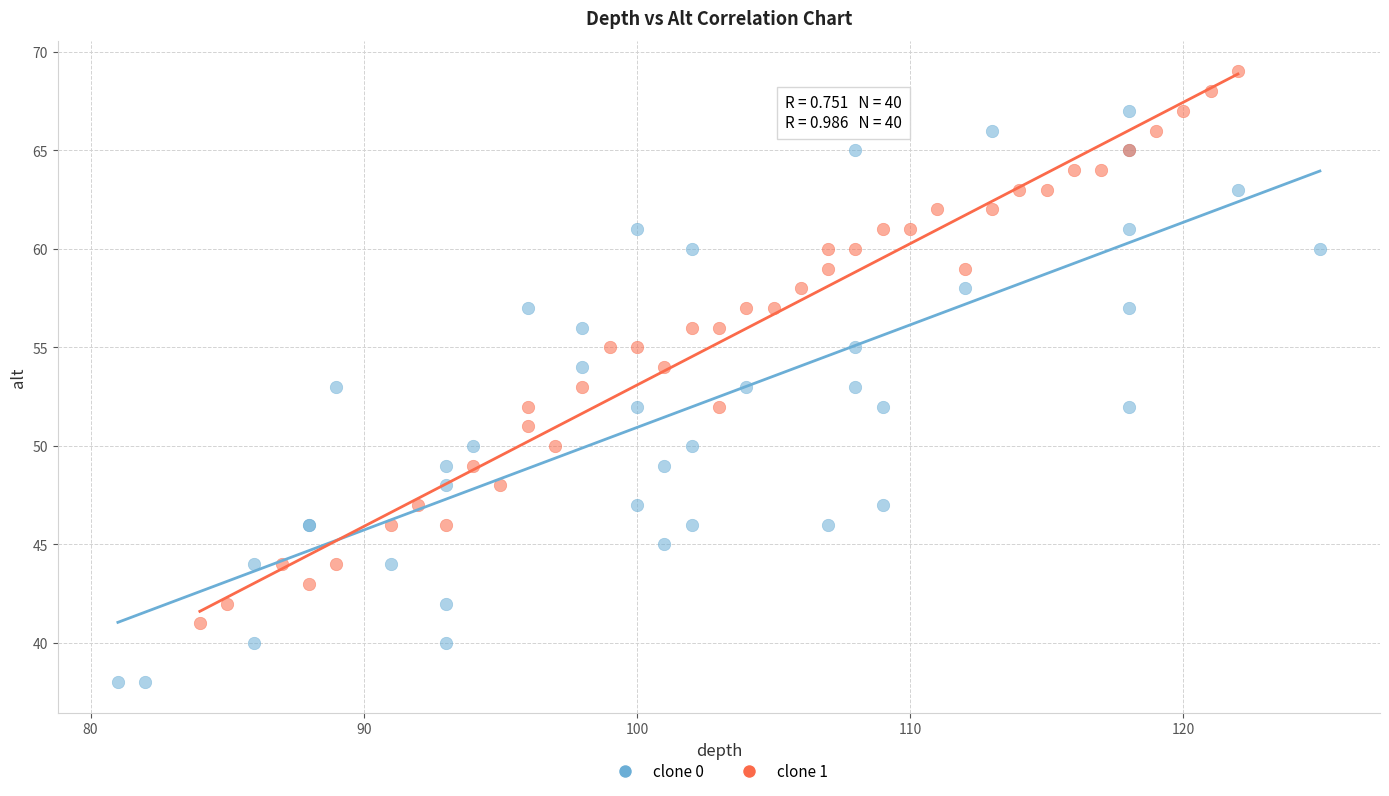

Which series contains the highest Y value?

clone 1